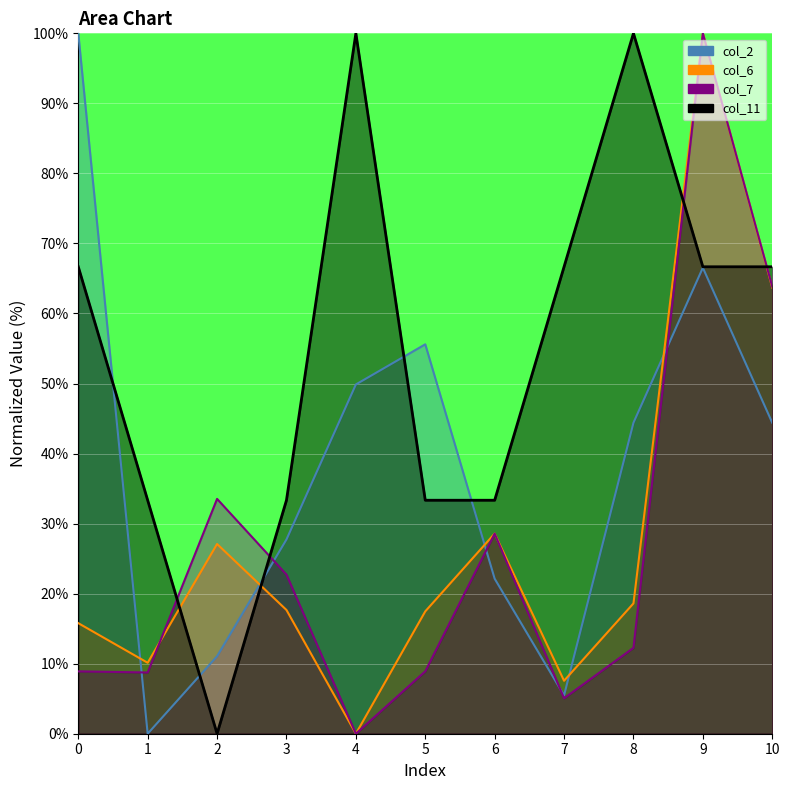

At which label does col_2 reach its minimum?

1